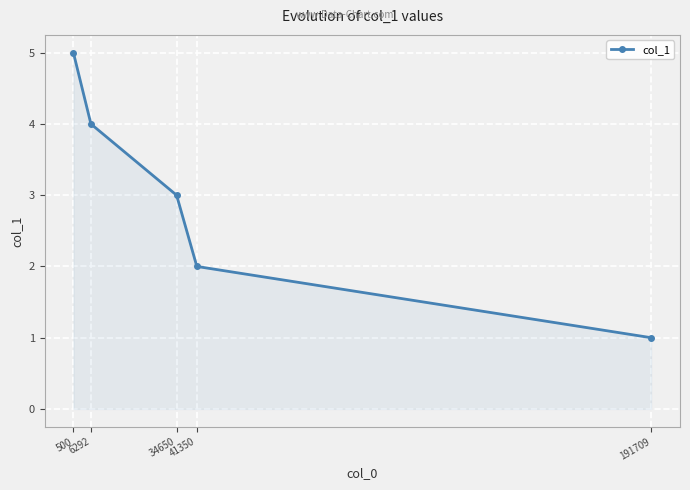

List the labels in order of value, largest first.

500, 6292, 34650, 41350, 191709